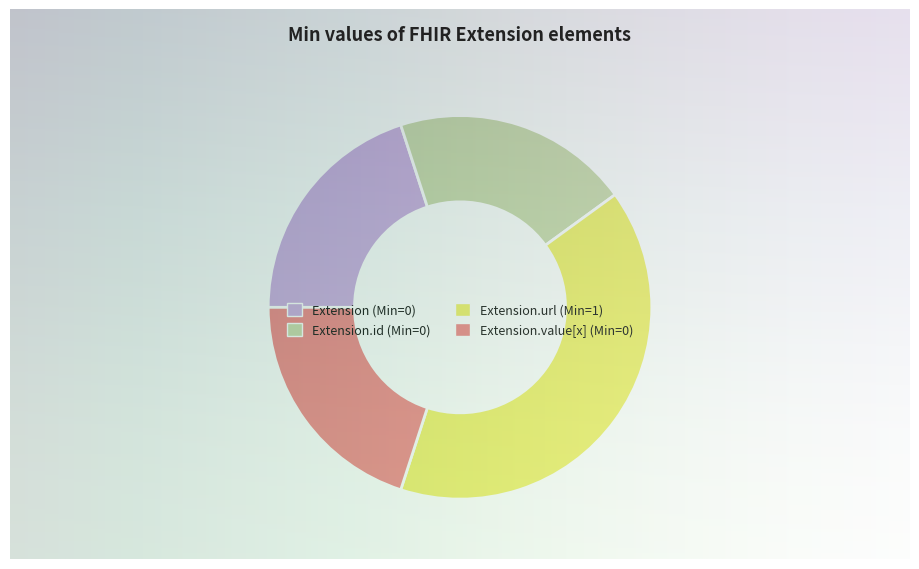

True or false: Extension.value[x] accounts for 7% of the total.

False